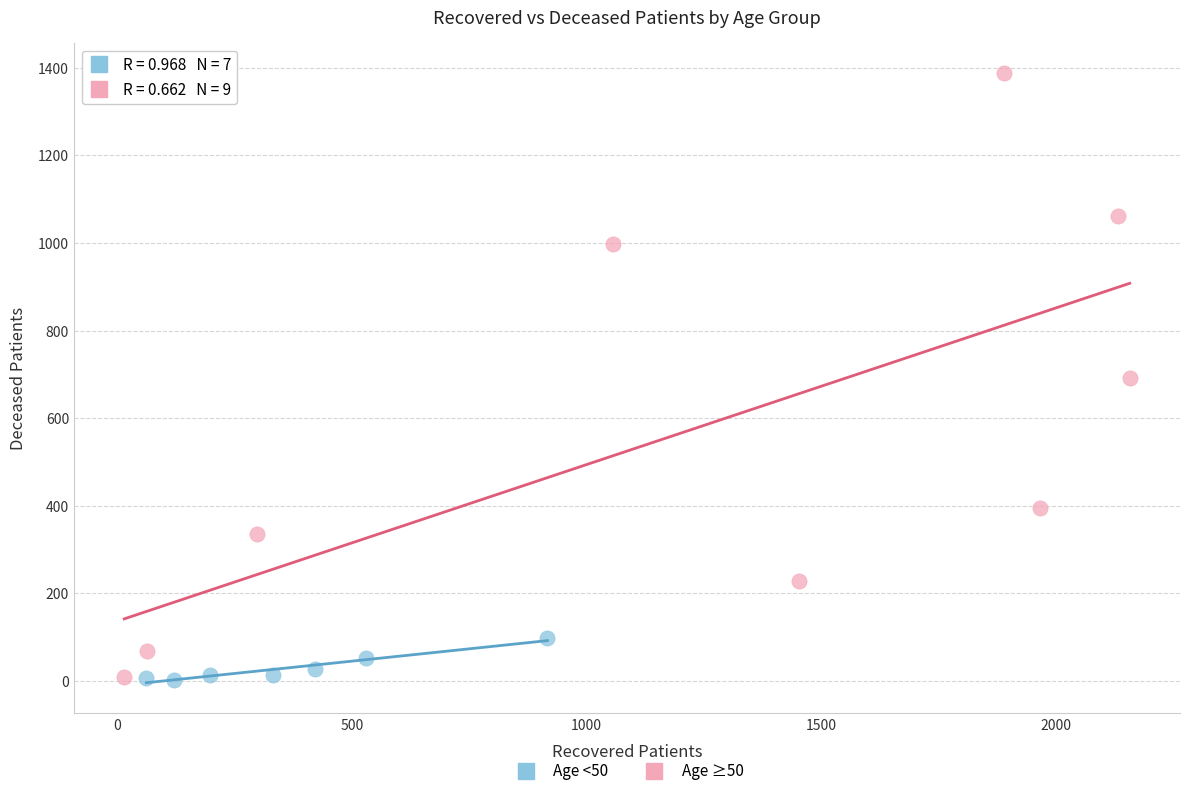

Which series has the widest spread of Y values?

Age ≥50